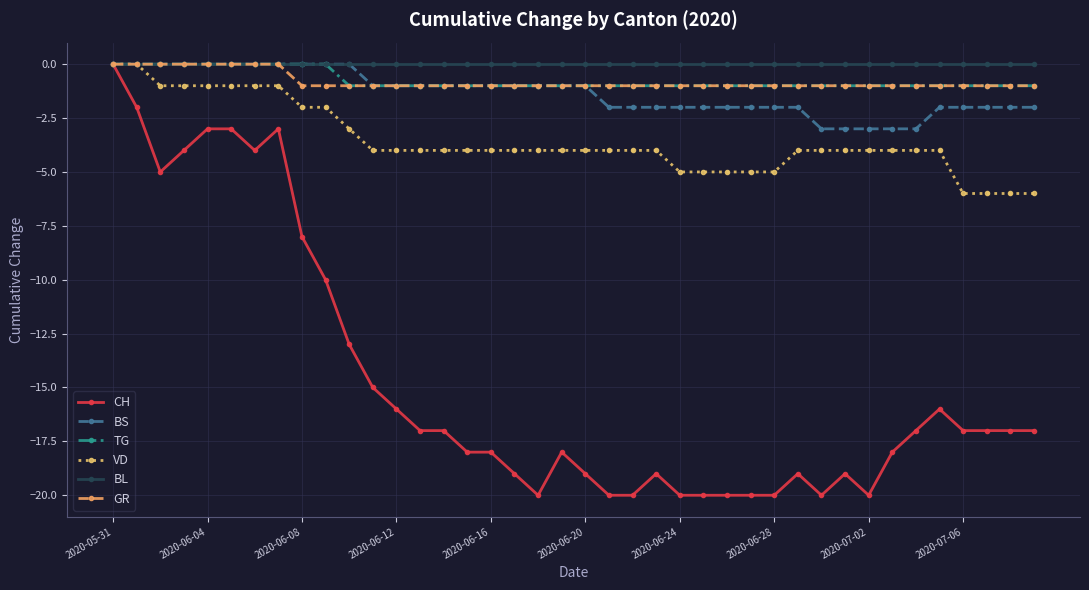

Reading left to right, extract all data points from this chart.

CH: 0	-2	-5	-4	-3	-3	-4	-3	-8	-10	-13	-15	-16	-17	-17	-18	-18	-19	-20	-18	-19	-20	-20	-19	-20	-20	-20	-20	-20	-19	-20	-19	-20	-18	-17	-16	-17	-17	-17	-17
BS: 0	0	0	0	0	0	0	0	0	0	0	-1	-1	-1	-1	-1	-1	-1	-1	-1	-1	-2	-2	-2	-2	-2	-2	-2	-2	-2	-3	-3	-3	-3	-3	-2	-2	-2	-2	-2
TG: 0	0	0	0	0	0	0	0	0	0	-1	-1	-1	-1	-1	-1	-1	-1	-1	-1	-1	-1	-1	-1	-1	-1	-1	-1	-1	-1	-1	-1	-1	-1	-1	-1	-1	-1	-1	-1
VD: 0	0	-1	-1	-1	-1	-1	-1	-2	-2	-3	-4	-4	-4	-4	-4	-4	-4	-4	-4	-4	-4	-4	-4	-5	-5	-5	-5	-5	-4	-4	-4	-4	-4	-4	-4	-6	-6	-6	-6
BL: 0	0	0	0	0	0	0	0	0	0	0	0	0	0	0	0	0	0	0	0	0	0	0	0	0	0	0	0	0	0	0	0	0	0	0	0	0	0	0	0
GR: 0	0	0	0	0	0	0	0	-1	-1	-1	-1	-1	-1	-1	-1	-1	-1	-1	-1	-1	-1	-1	-1	-1	-1	-1	-1	-1	-1	-1	-1	-1	-1	-1	-1	-1	-1	-1	-1